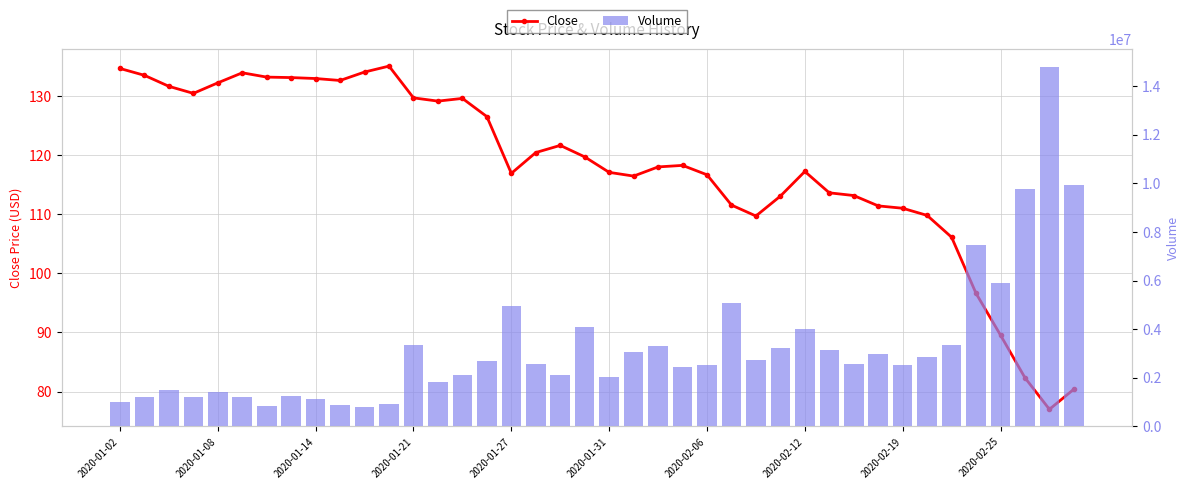

What value does the Close series have at 39?

80.4